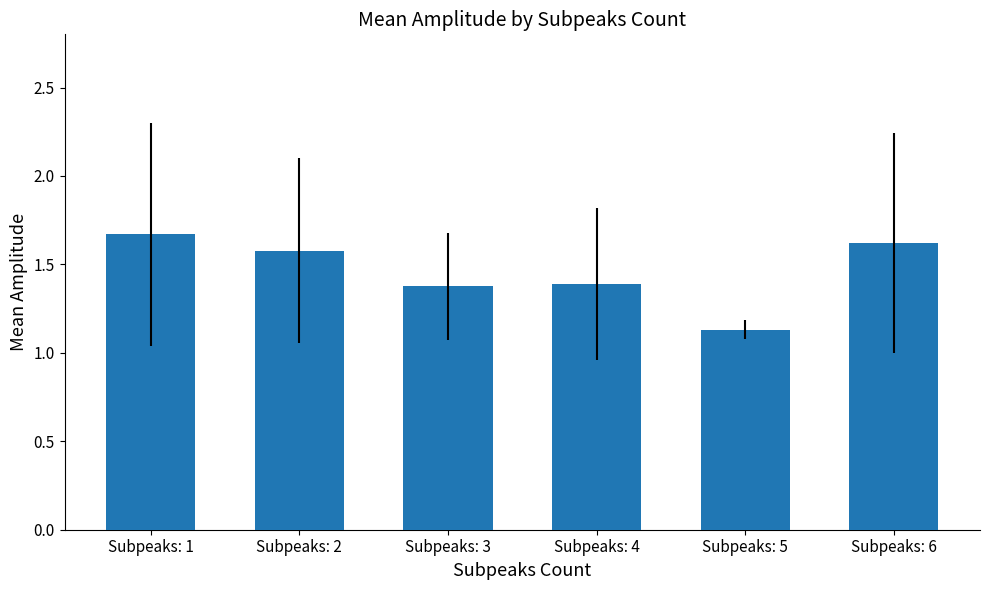

Are the bars grouped side by side (vs. stacked)?

No